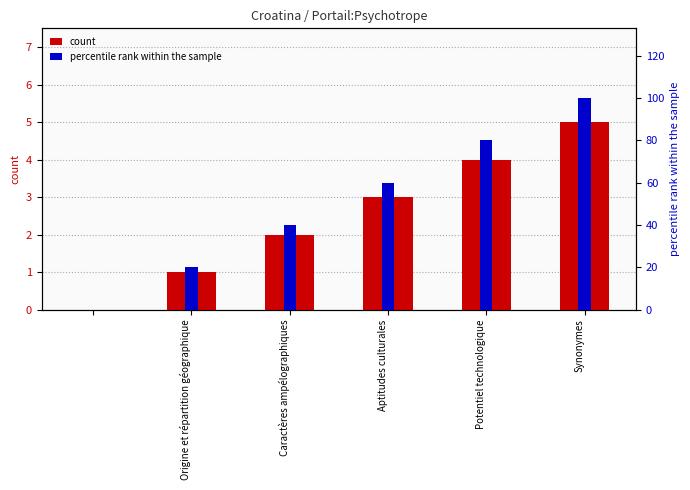

The value of percentile rank within the sample at Synonymes is 100. True or false?

True